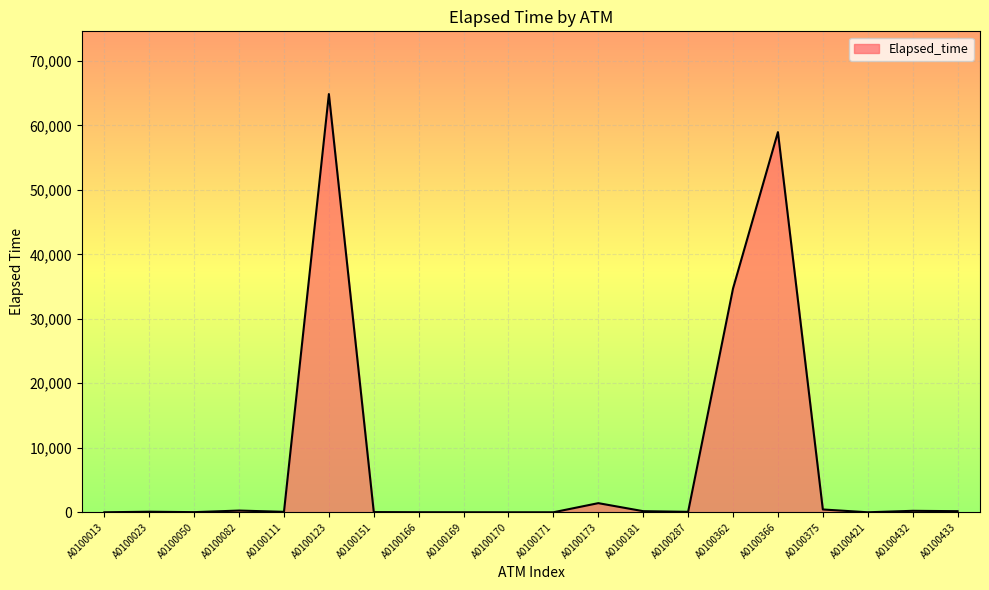

What is the difference between the maximum and minimum values?

64850